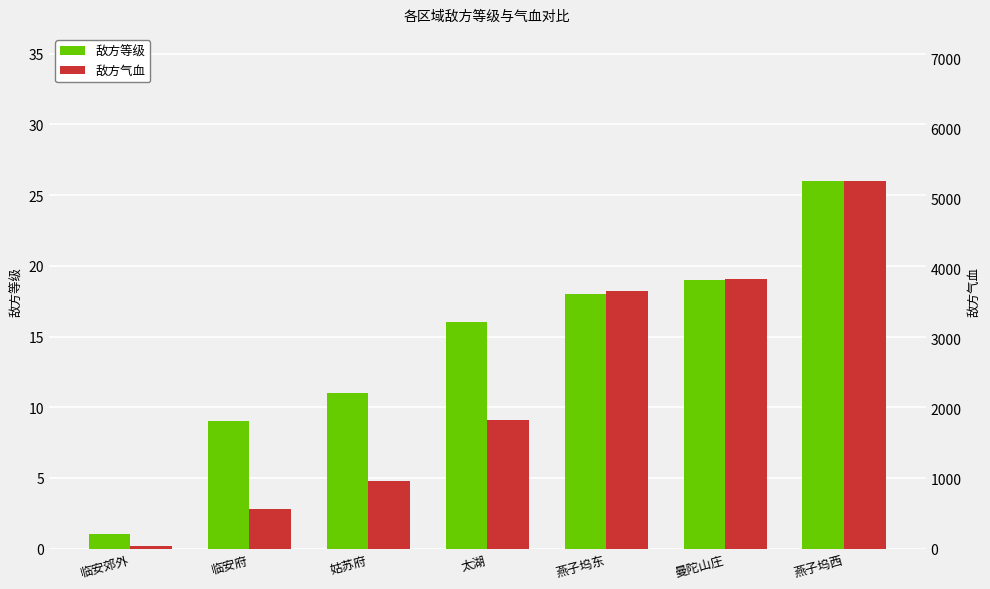

The 敌方气血 series shows 5388 at 曼陀山庄. True or false?

False